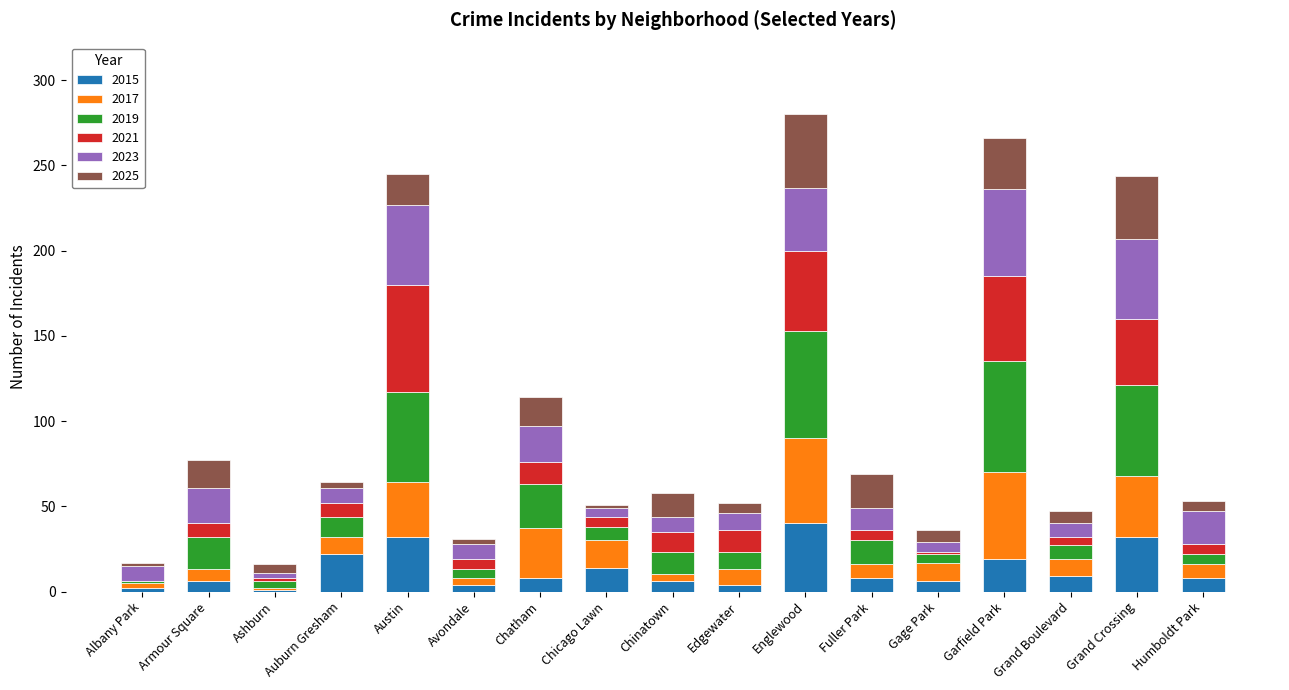

What is the sum of the 2015 values at Englewood and Austin?

72